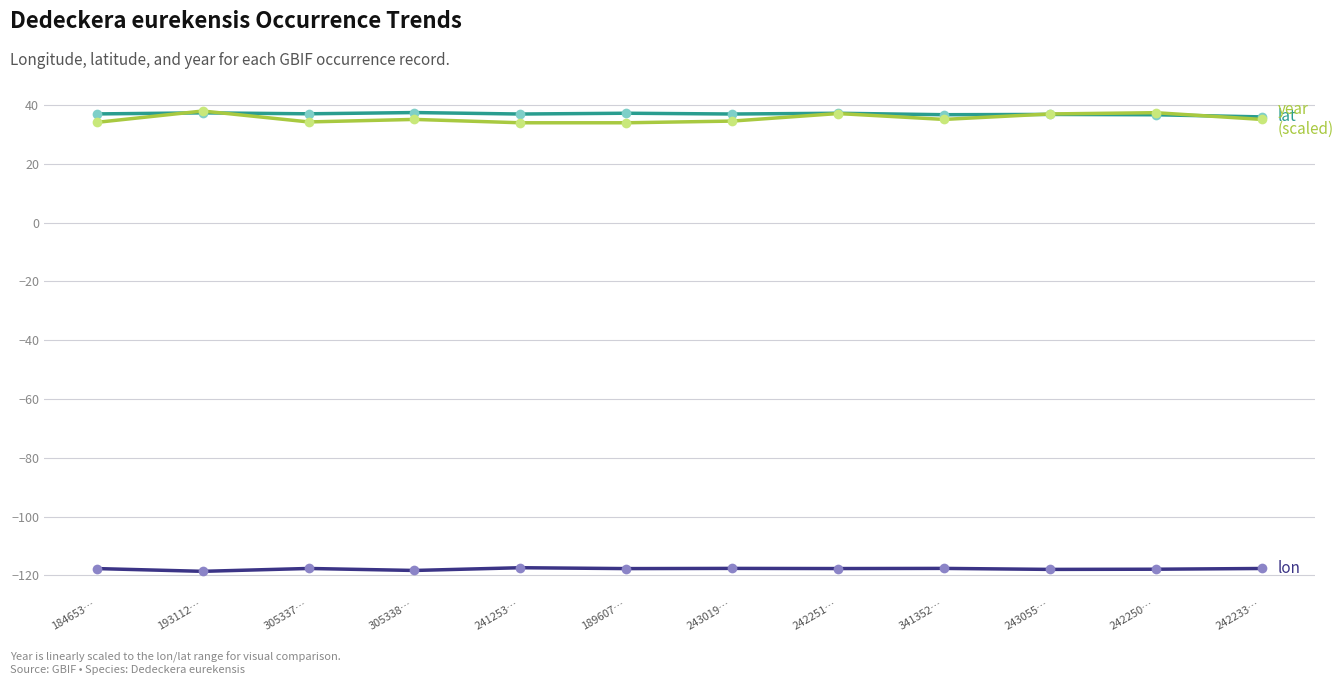

What is the spread (max minus min) of values at 242251…?

154.9